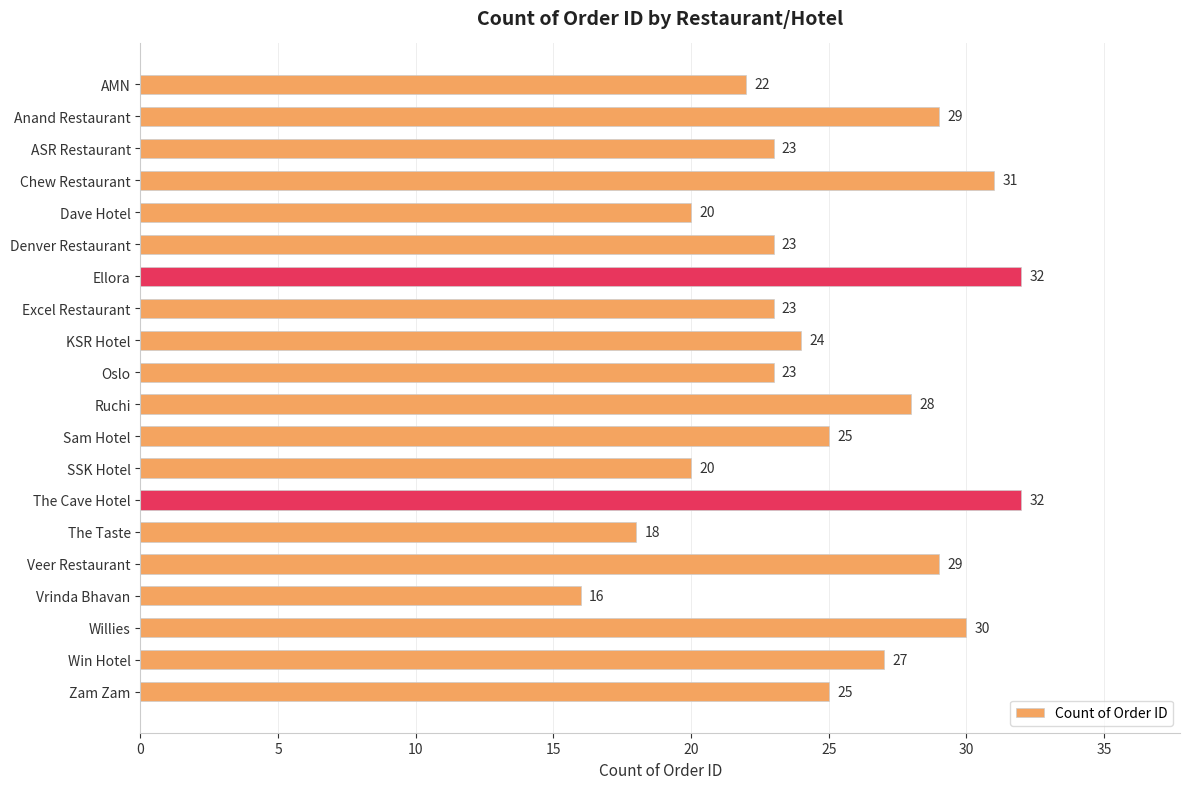

Which has a higher value, Ellora or Willies?

Ellora